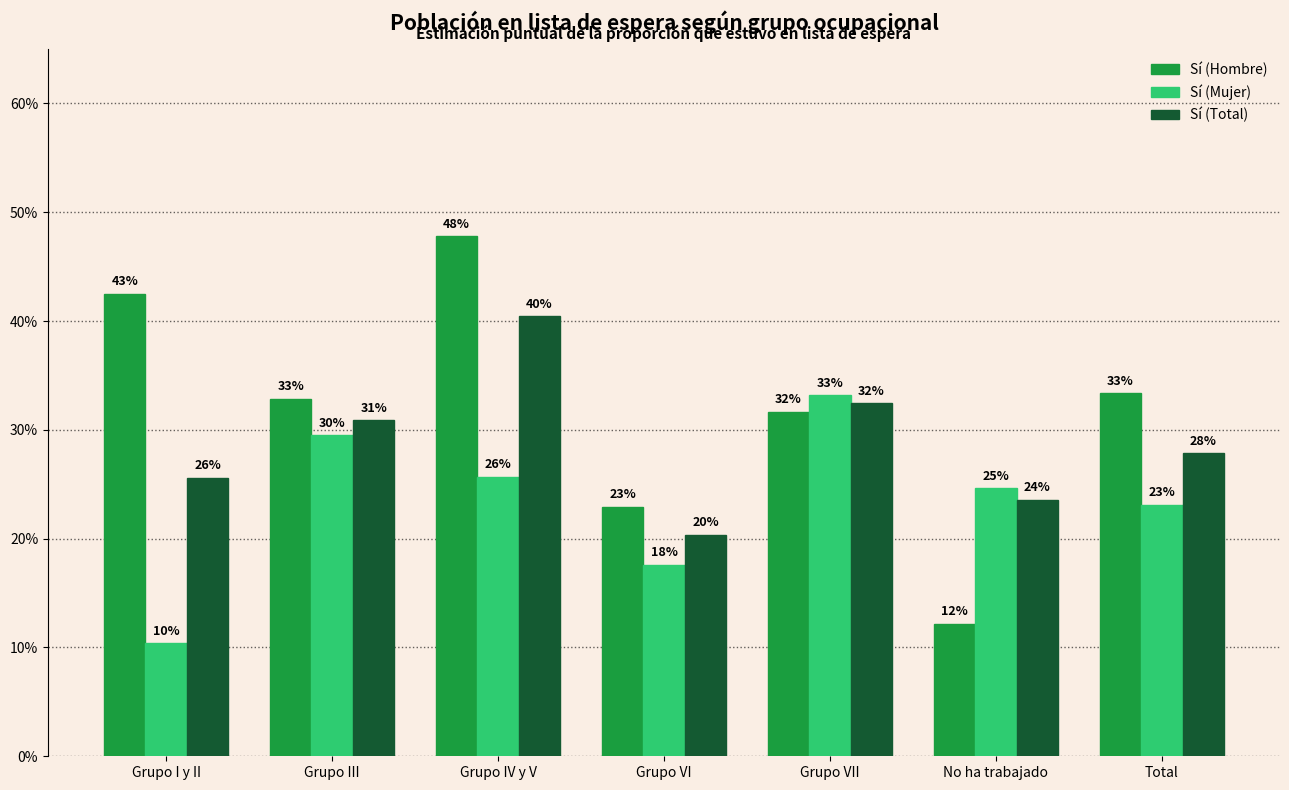

The Sí (Mujer) series shows 0.1 at Grupo I y II. True or false?

True